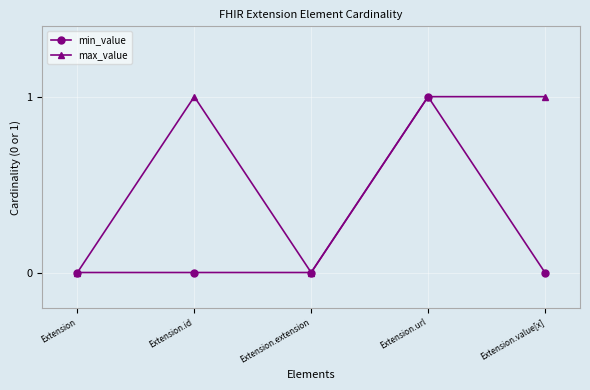

Reading right to left, transcribe all the data shown in this chart.

min_value: 0	1	0	0	0
max_value: 1	1	0	1	0